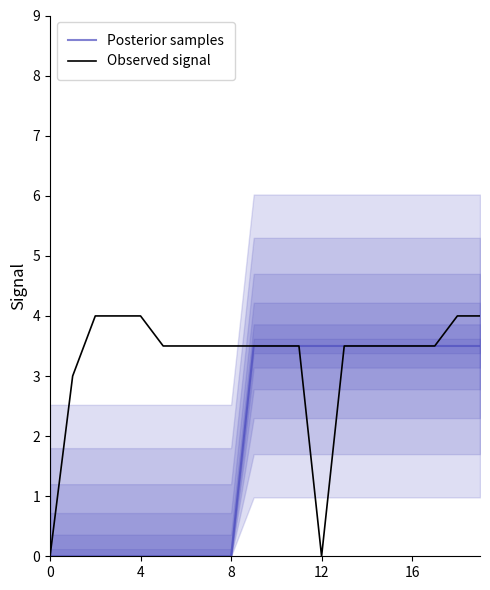

True or false: Posterior samples has more than 0 points higher than both neighbors.

False